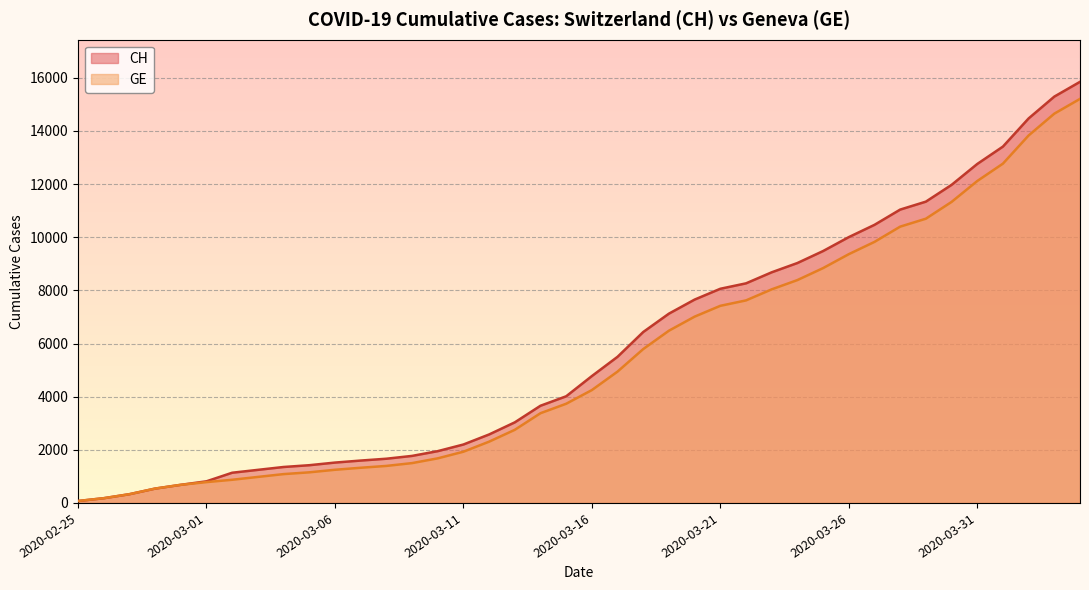

What position from the right is 2020-03-15?

21